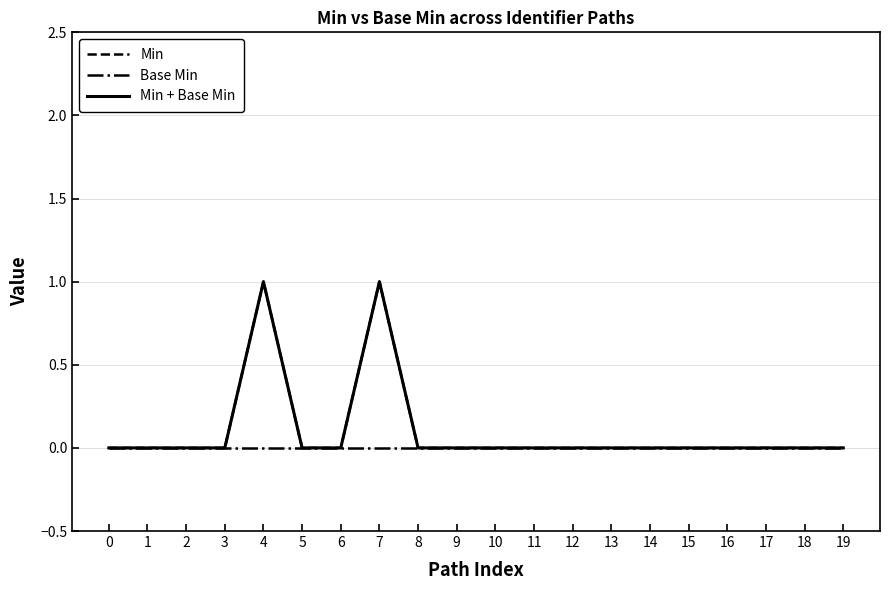

How many lines are shown in the chart?

3